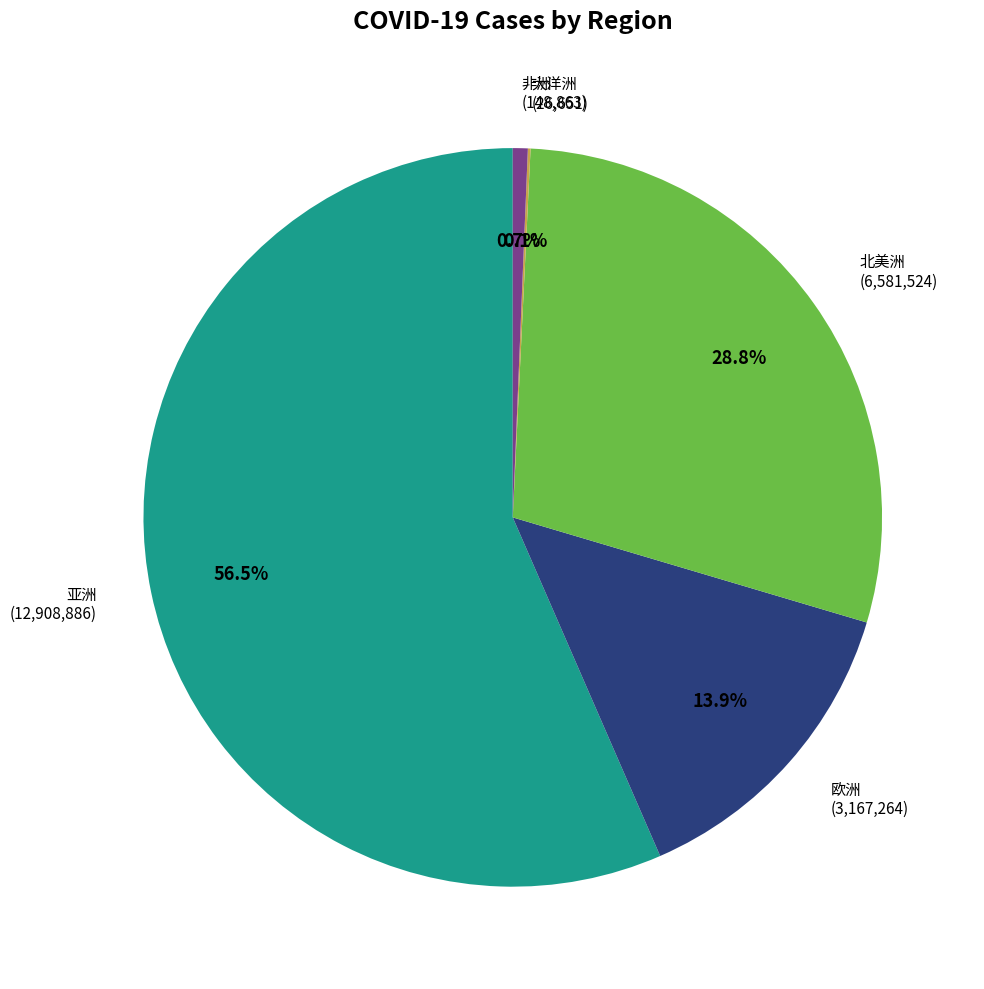

Is there a majority slice in this chart?

Yes